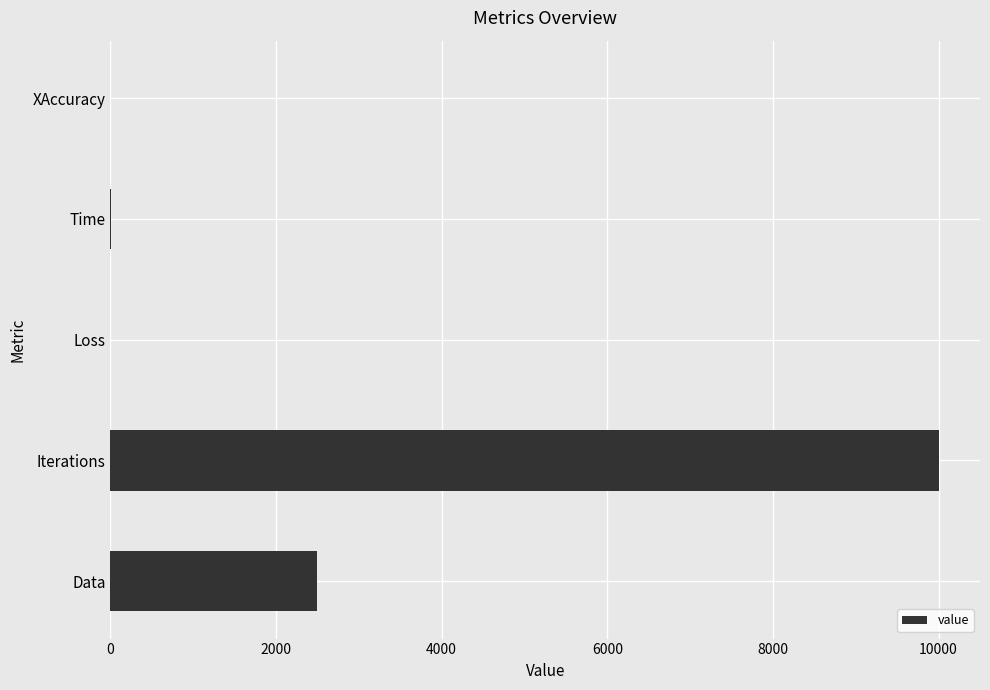

How many data points are above 12?

3